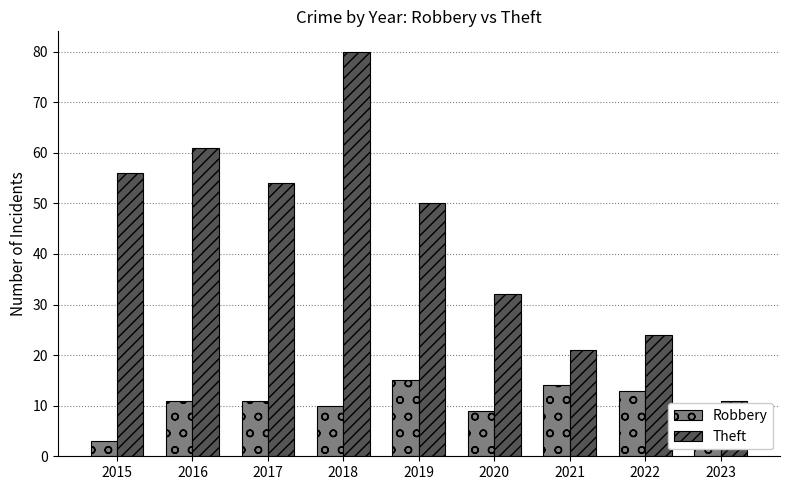

How many distinct data groups are displayed?

2